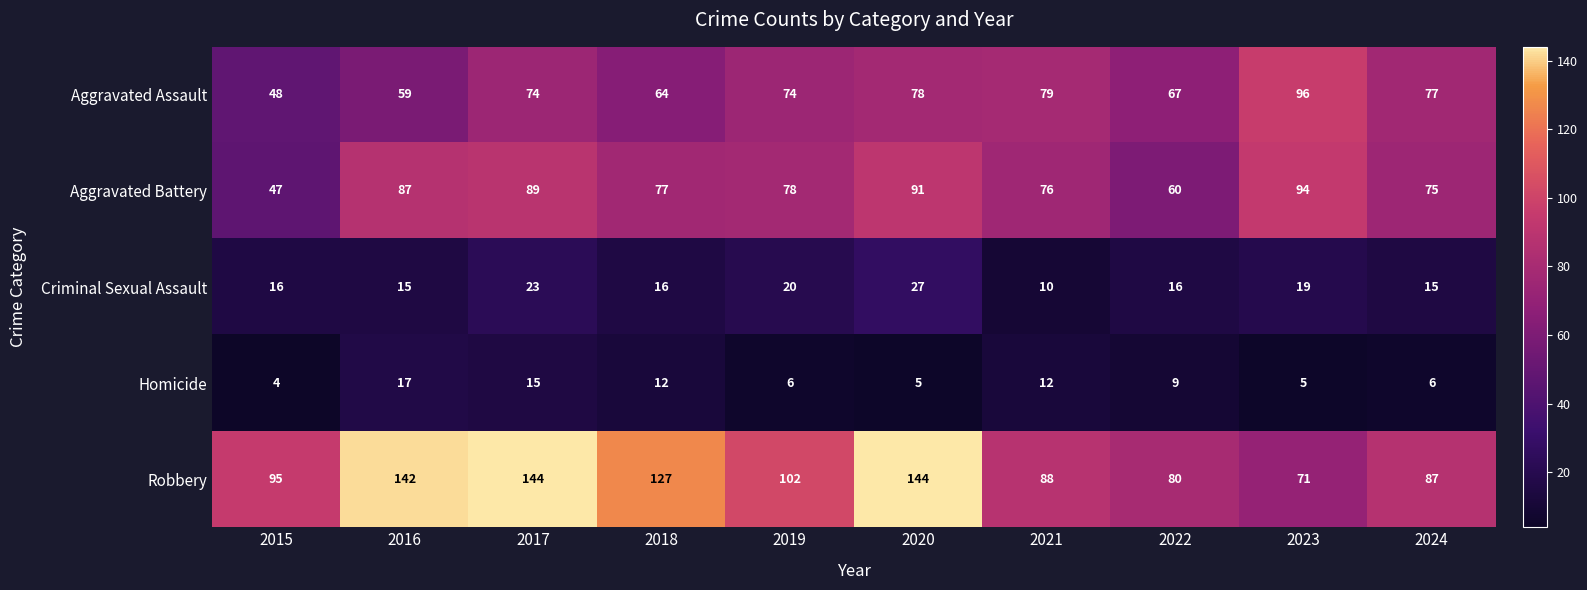

How many distinct data groups are displayed?

5